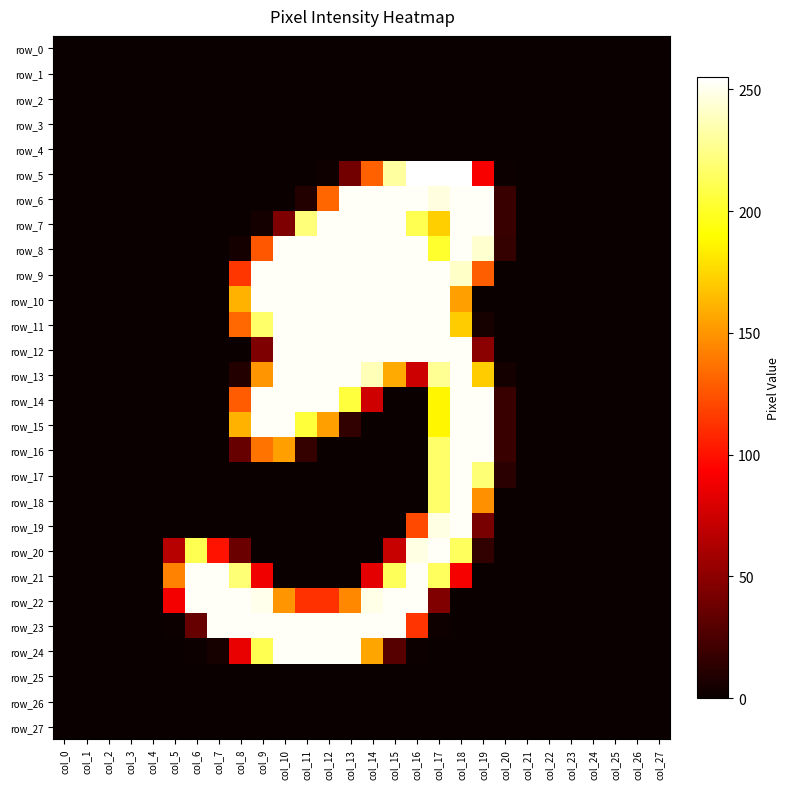

Which series has the widest spread of values?

row_5